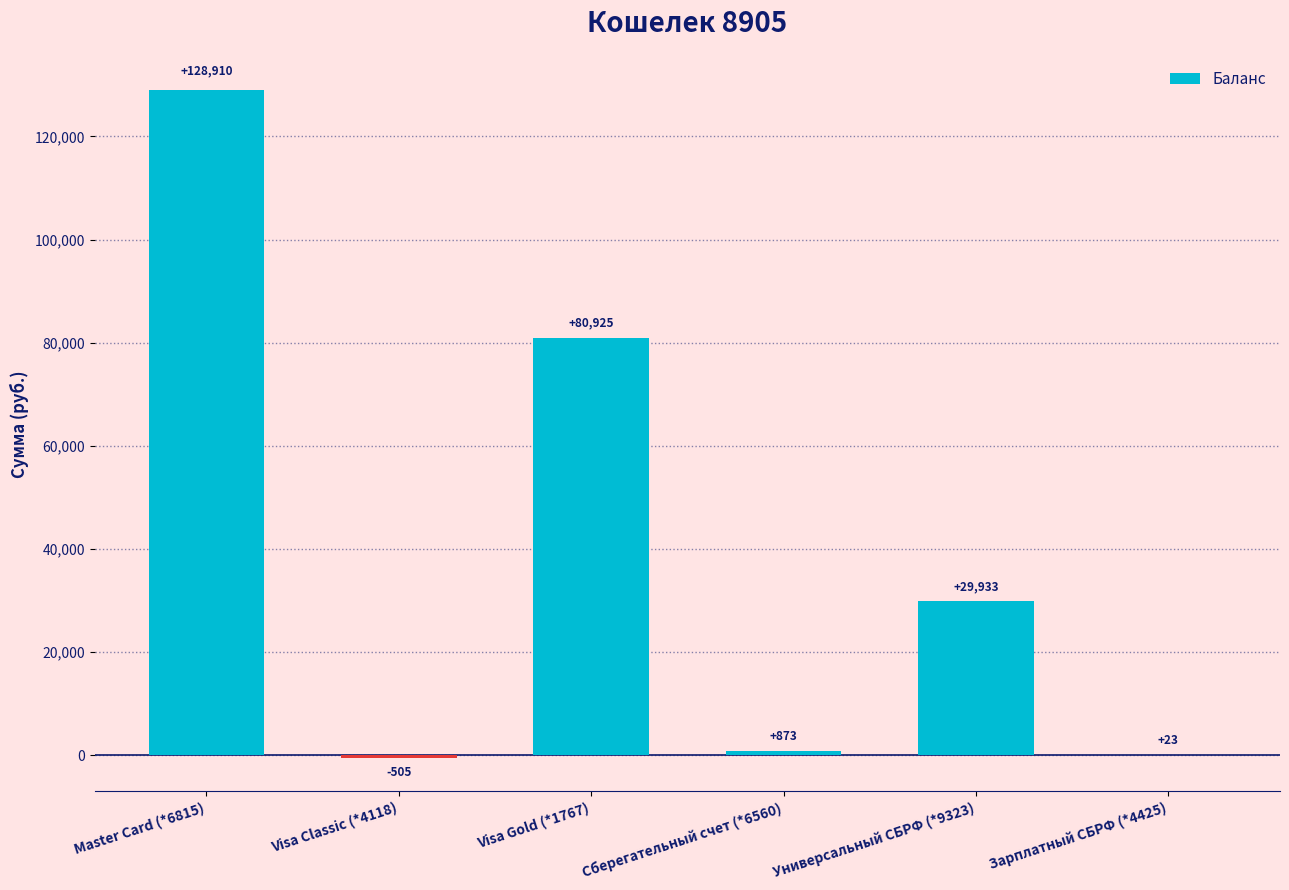

True or false: the data shows 33011.8 at Master Card (*6815).

False